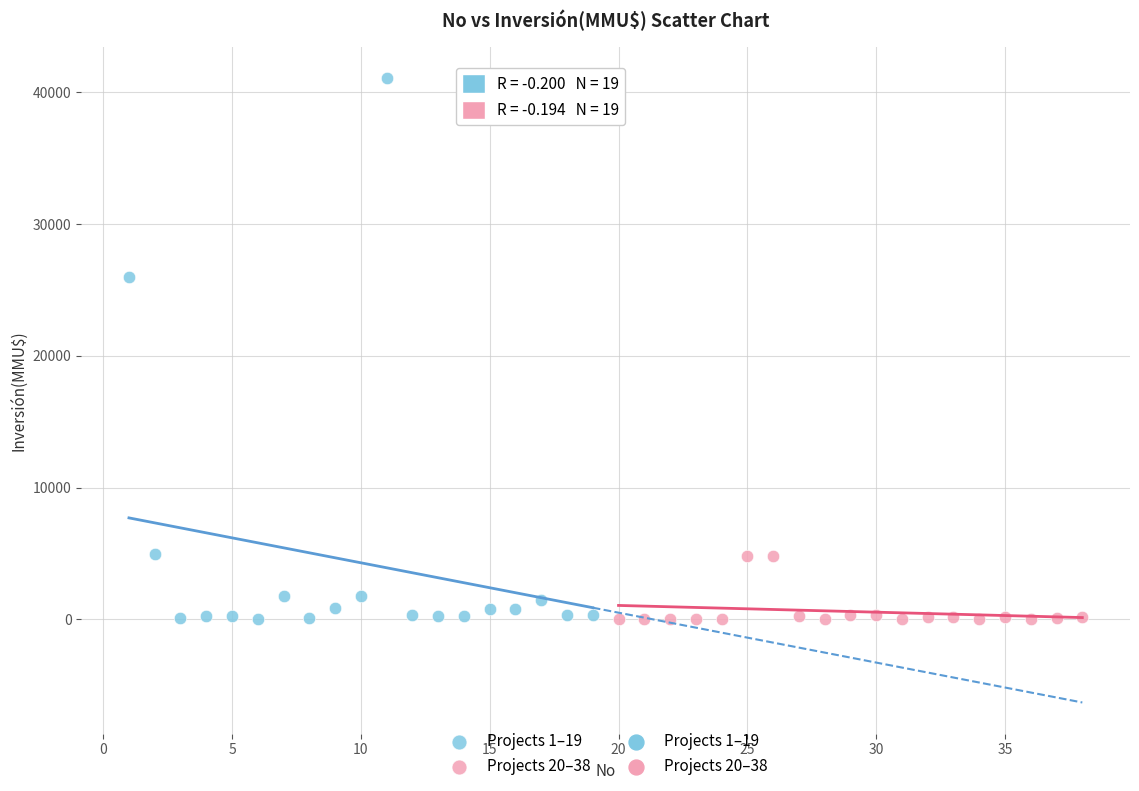

Which series has the largest Y range (max minus min)?

Projects 1–19